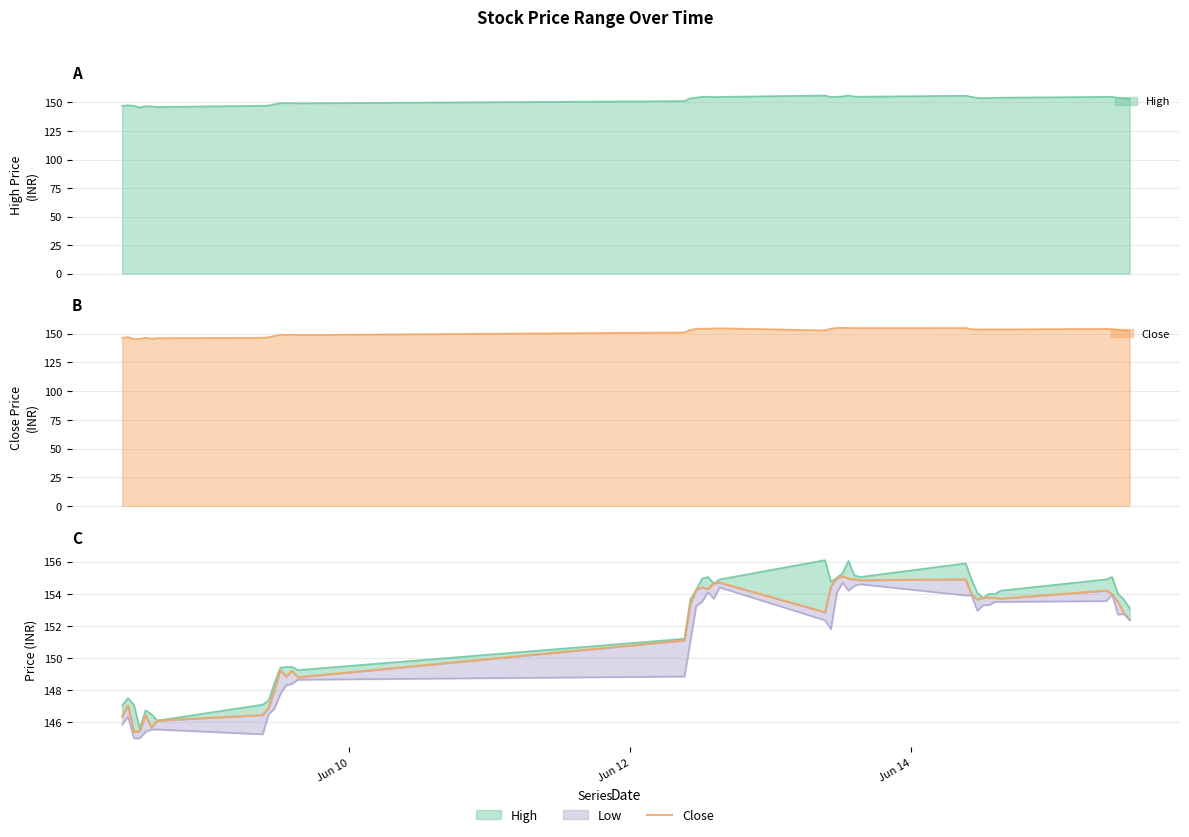

True or false: the data has more than 0 interior local peaks.

True